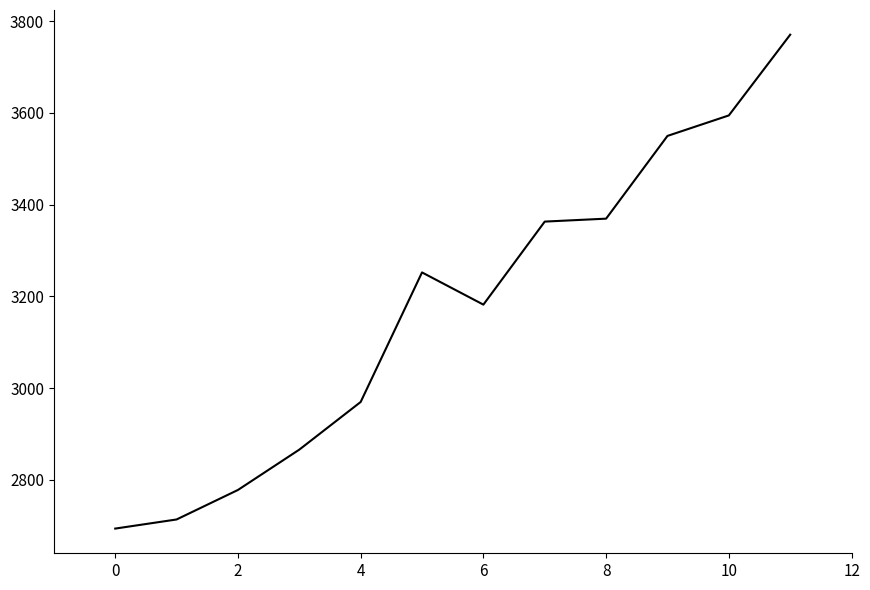

Reading left to right, what are all the values shown in this chart?

2693.7	2713.6	2778.0	2865.9	2969.8	3252.3	3182.1	3363.1	3369.5	3550.0	3594.6	3770.7